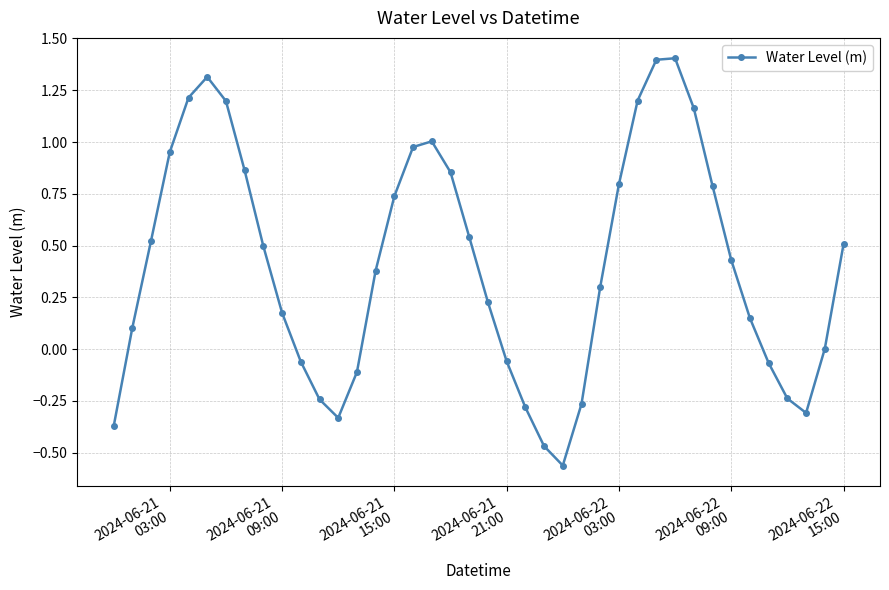

How many interior local peaks (higher than both neighbors) does the data have?

3